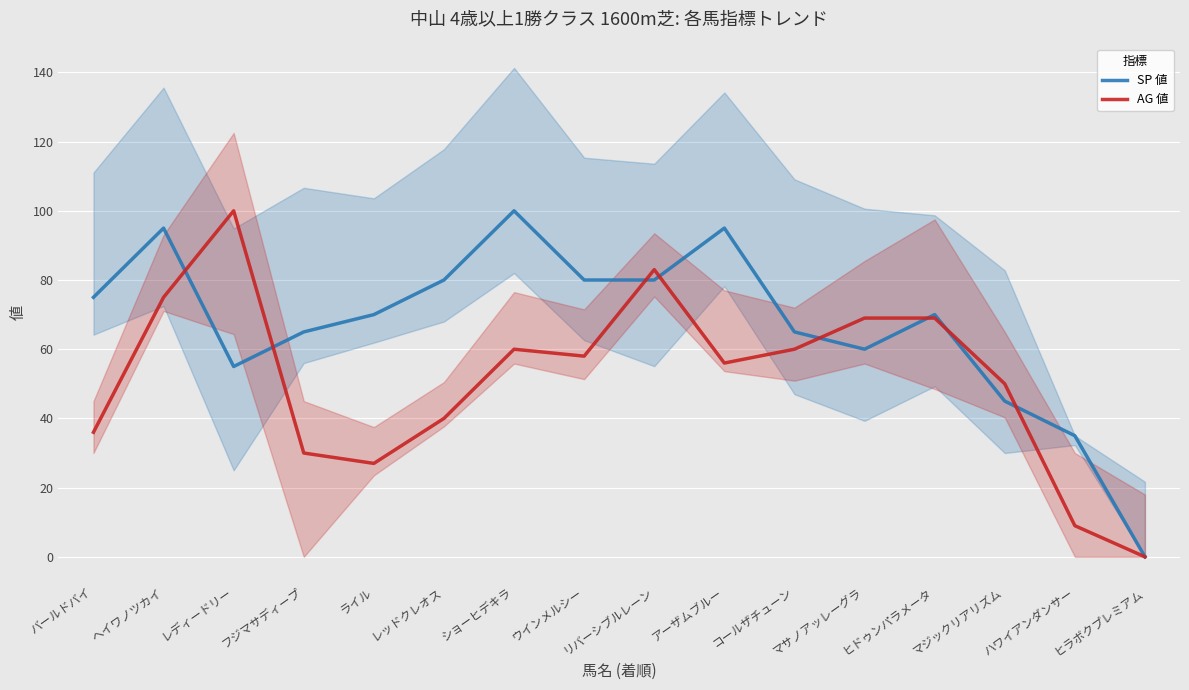

Where is SP 値 nearest to the value 50?

レディードリー